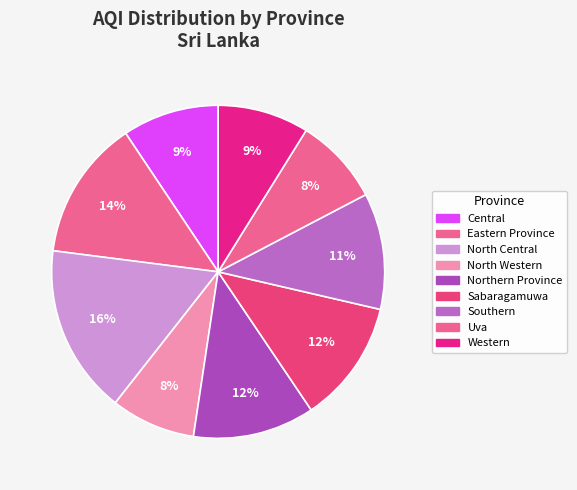

How many segments does this pie chart have?

9